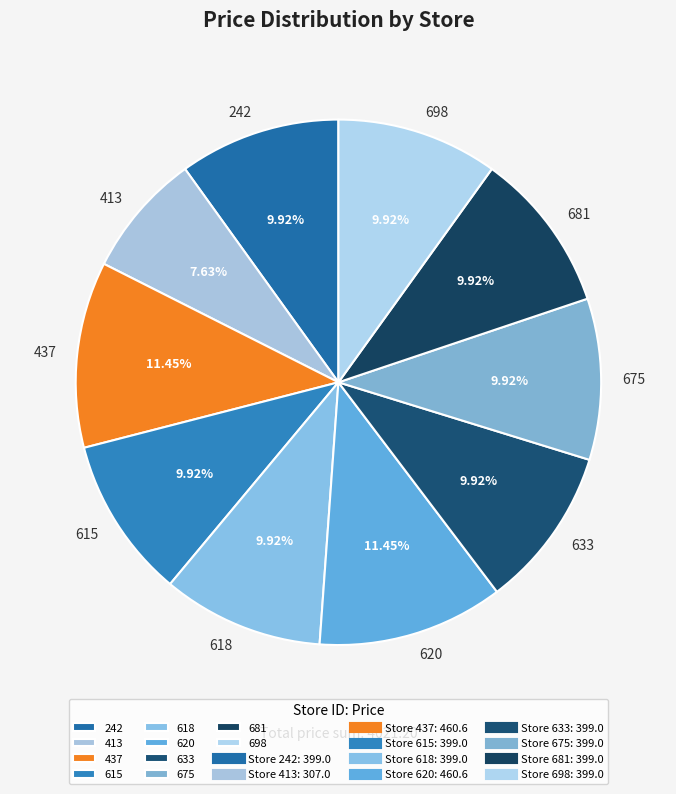

Count the number of slices in the pie.

10